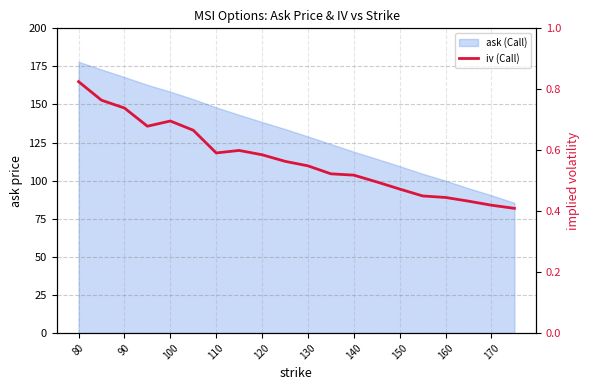

Reading left to right, list all the values displayed in this chart.

0.8	0.8	0.7	0.7	0.7	0.7	0.6	0.6	0.6	0.6	0.5	0.5	0.5	0.5	0.5	0.4	0.4	0.4	0.4	0.4